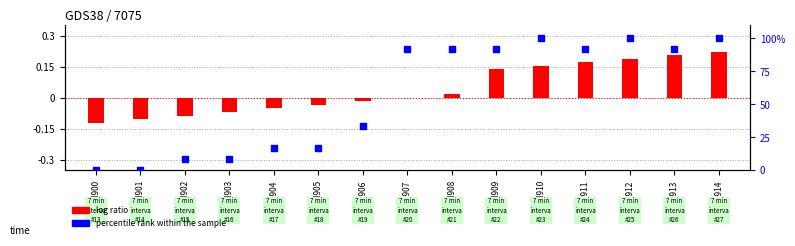

Which series has the widest spread of Y values?

percentile rank within the sample